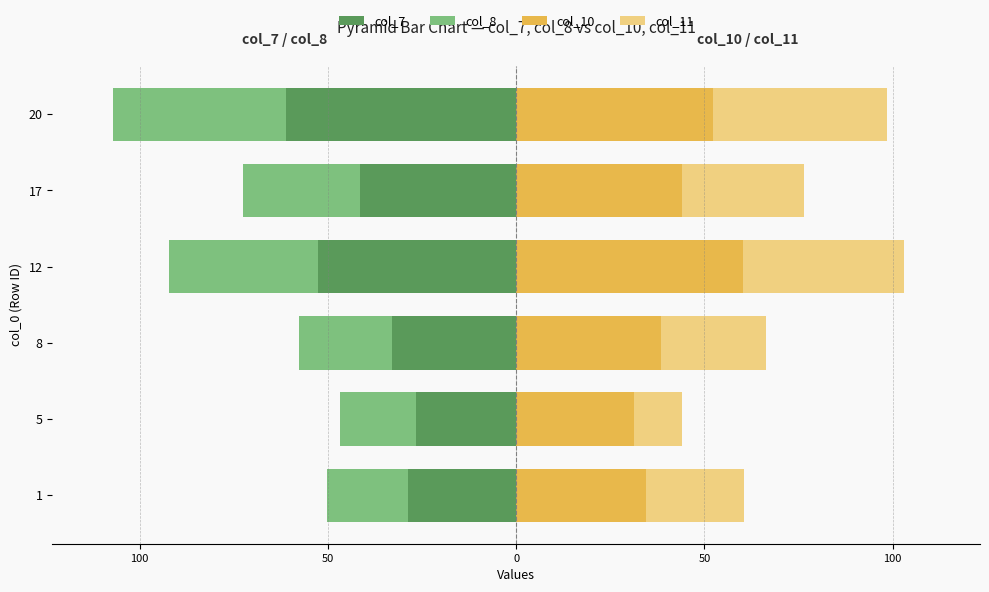

What is the value of the col_7 bar at the 3rd from the left?

-33.0